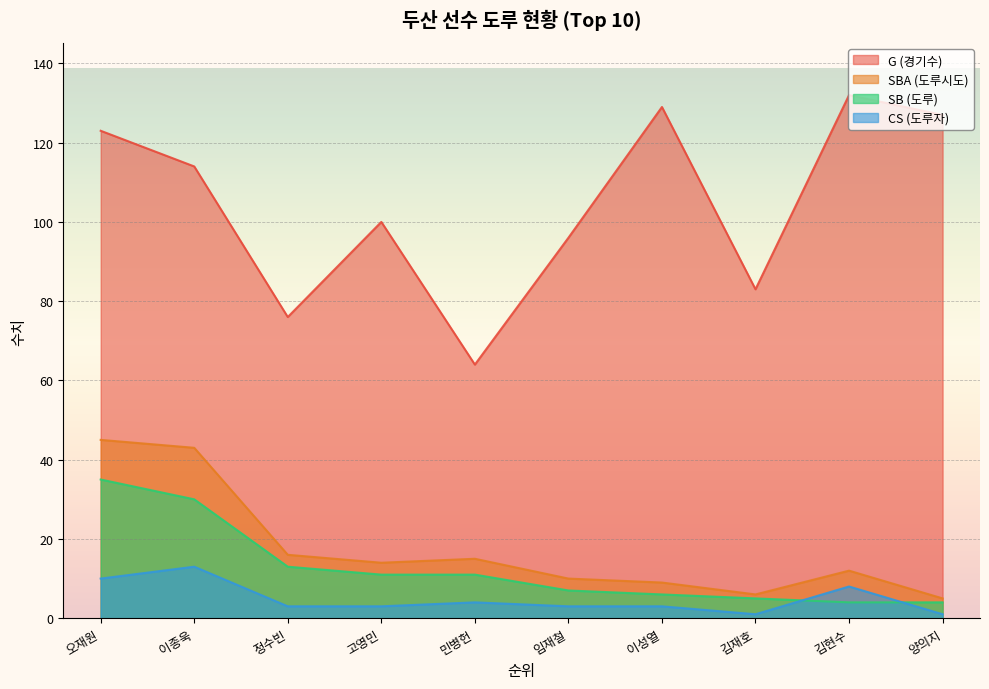

What is the minimum value for SBA?

5